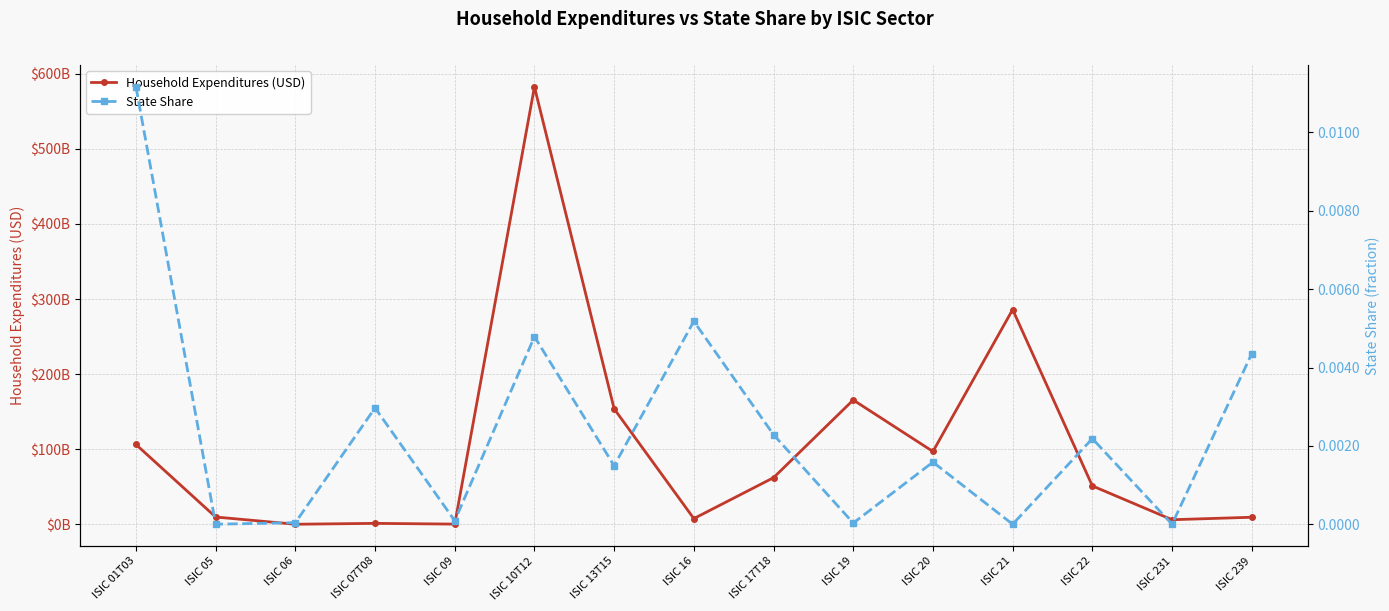

Does the chart have visible grid lines?

Yes